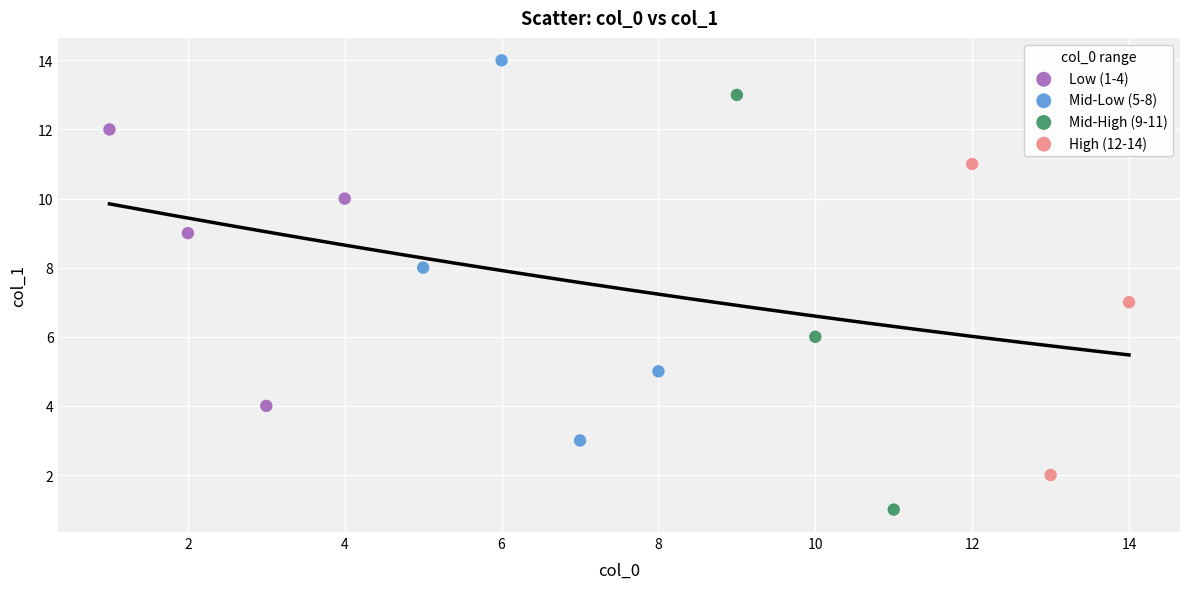

Which series reaches the minimum Y coordinate?

Mid-High (9-11)